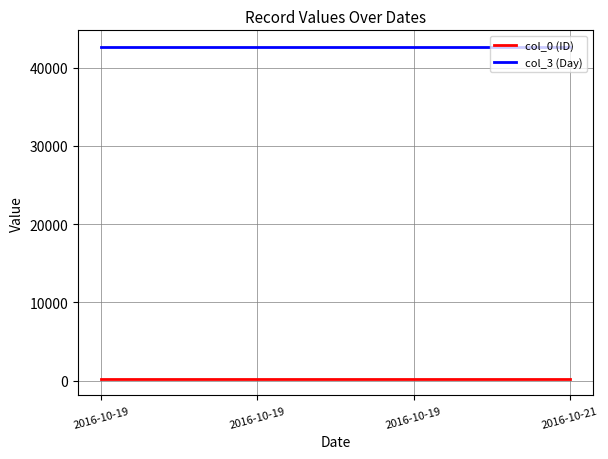

True or false: col_0 (ID) and col_3 (Day) intersect in this chart.

False